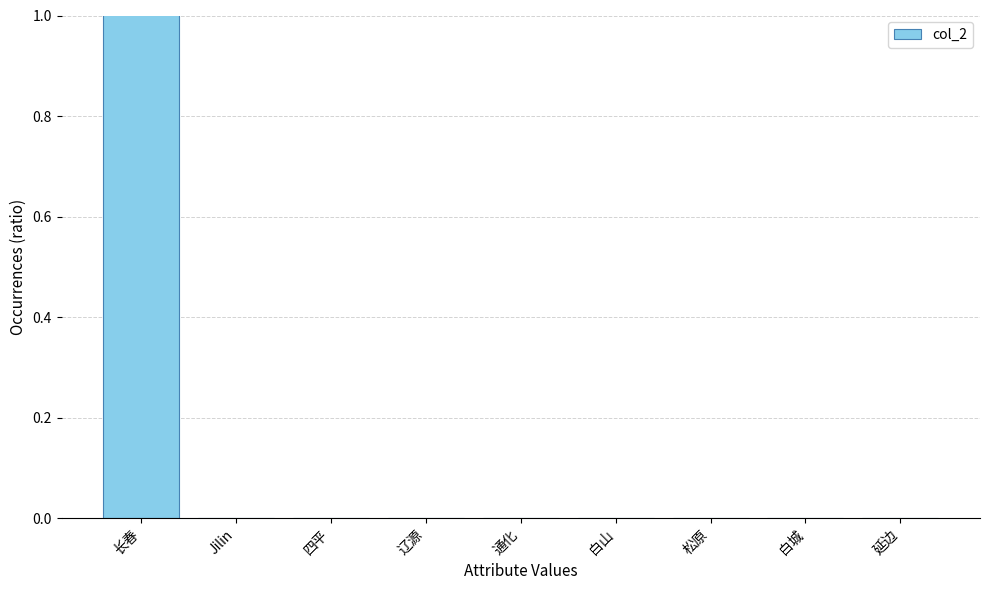

How many distinct data groups are displayed?

1